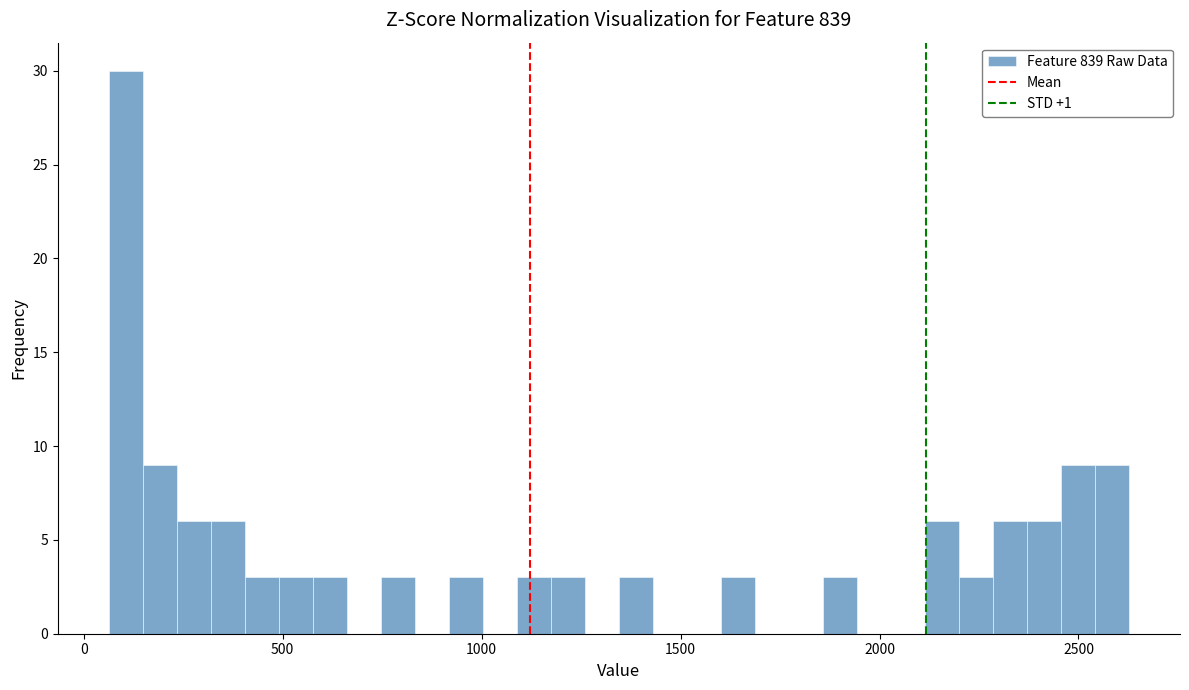

Around what value on the x-axis is the tallest bar? Give the approximate position of its centre, as read against the axis.

100